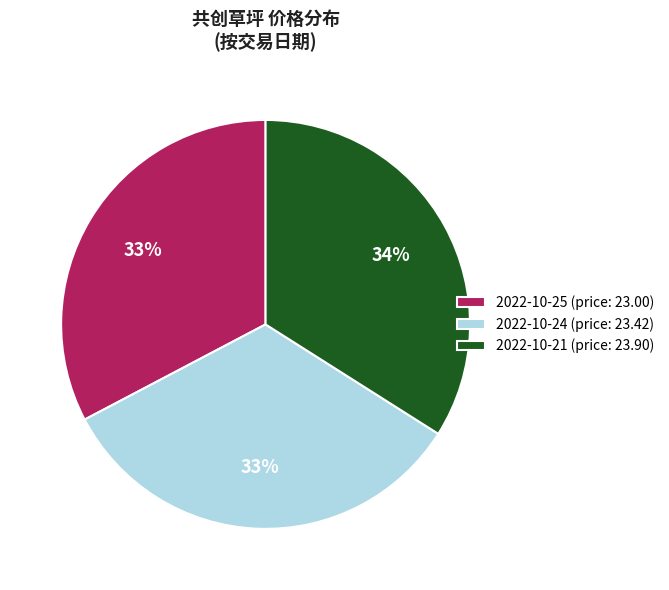

Do 2022-10-21 (price: 23.90) and 2022-10-25 (price: 23.00) together represent more than half of the pie?

Yes